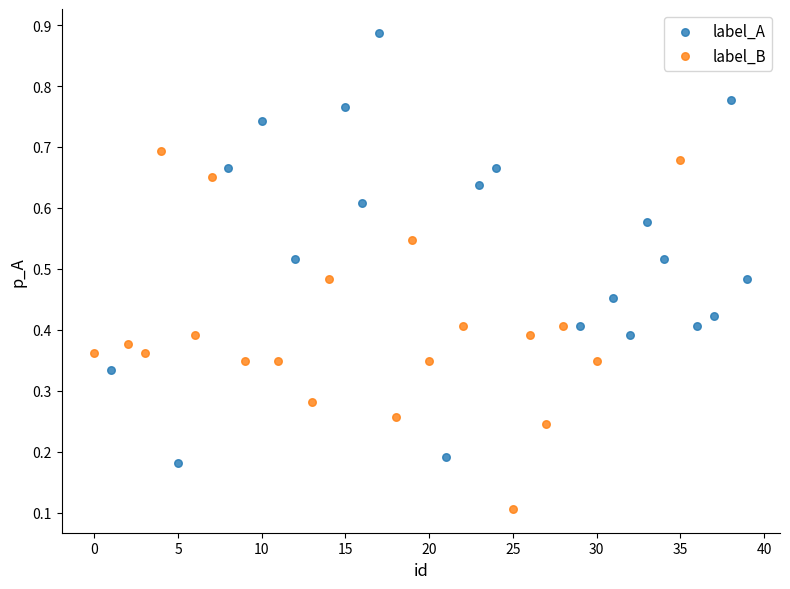

Which series has the largest Y range (max minus min)?

label_A